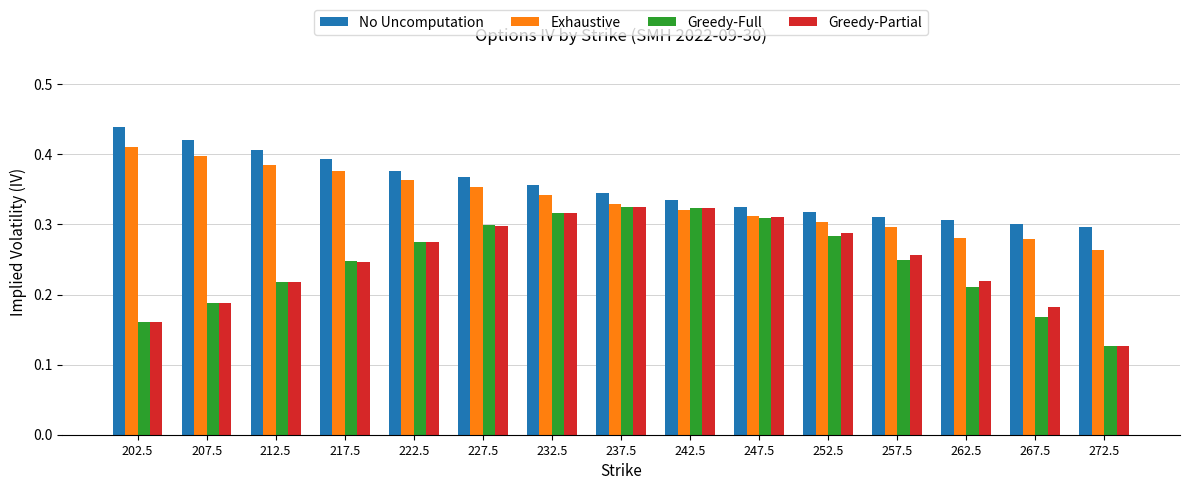

Between 217.5 and 257.5, which series saw the biggest shift?

No Uncomputation